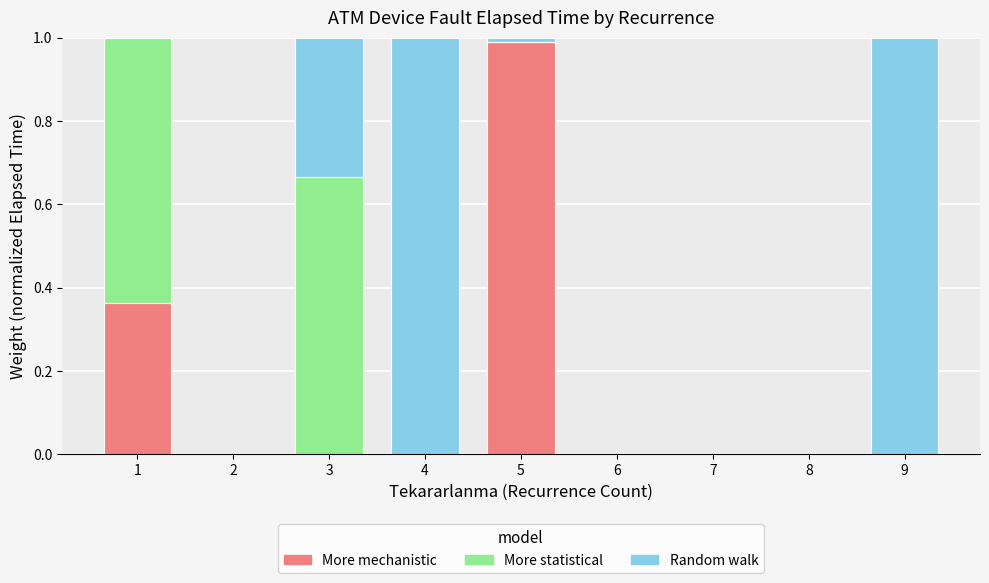

The value of More mechanistic at 2 is 0.0. True or false?

True